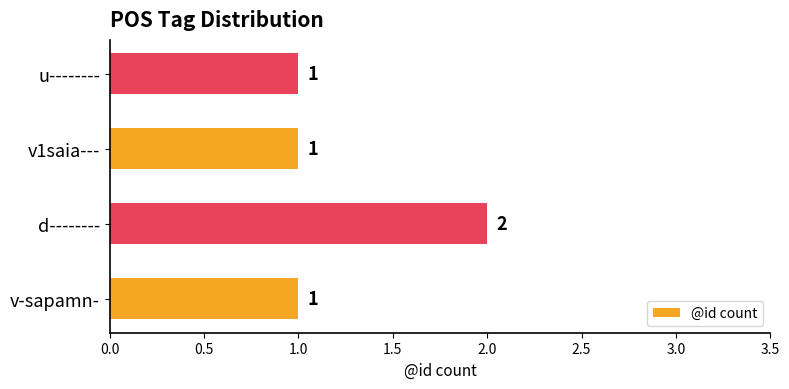

Which category has the highest value across all series?

d--------